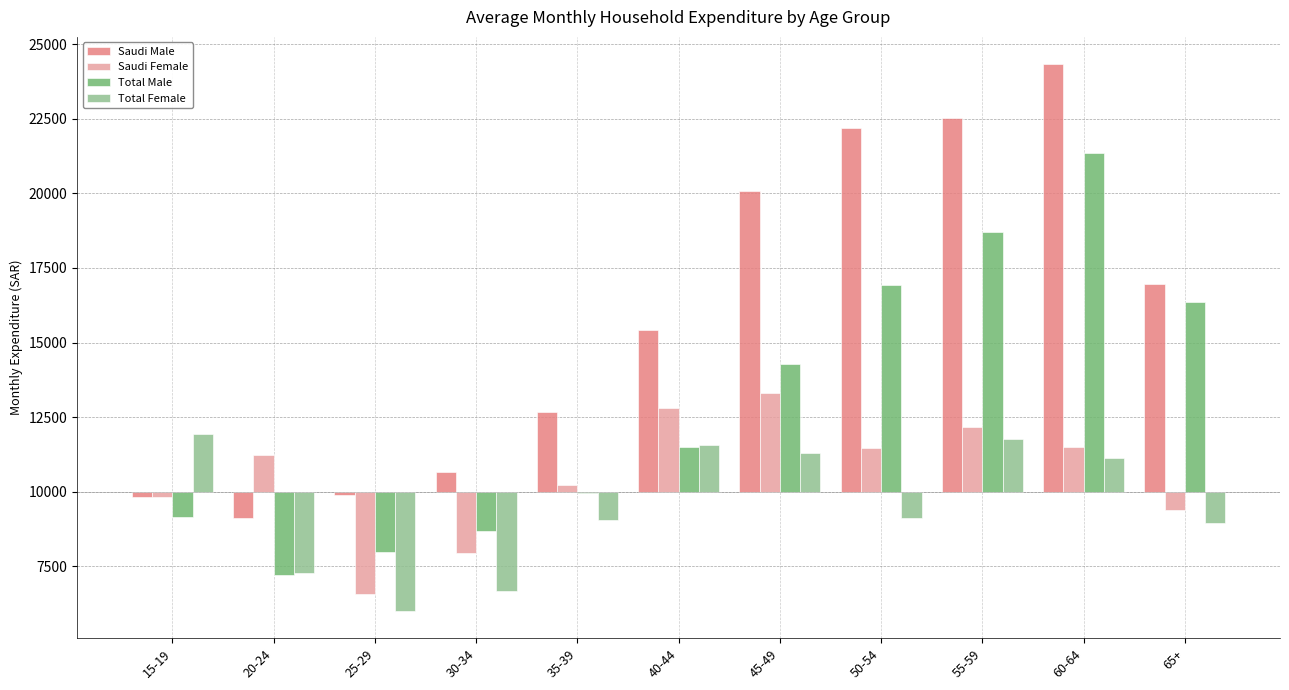

Between 25-29 and 50-54, which series saw the biggest shift?

Saudi Male